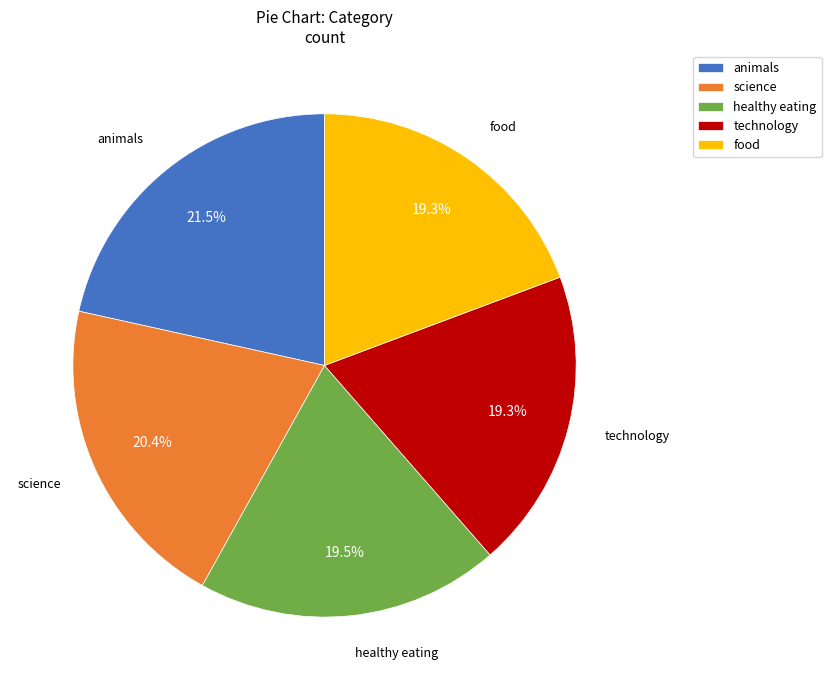

What is the ratio of the value at healthy eating to the value at animals?

0.9